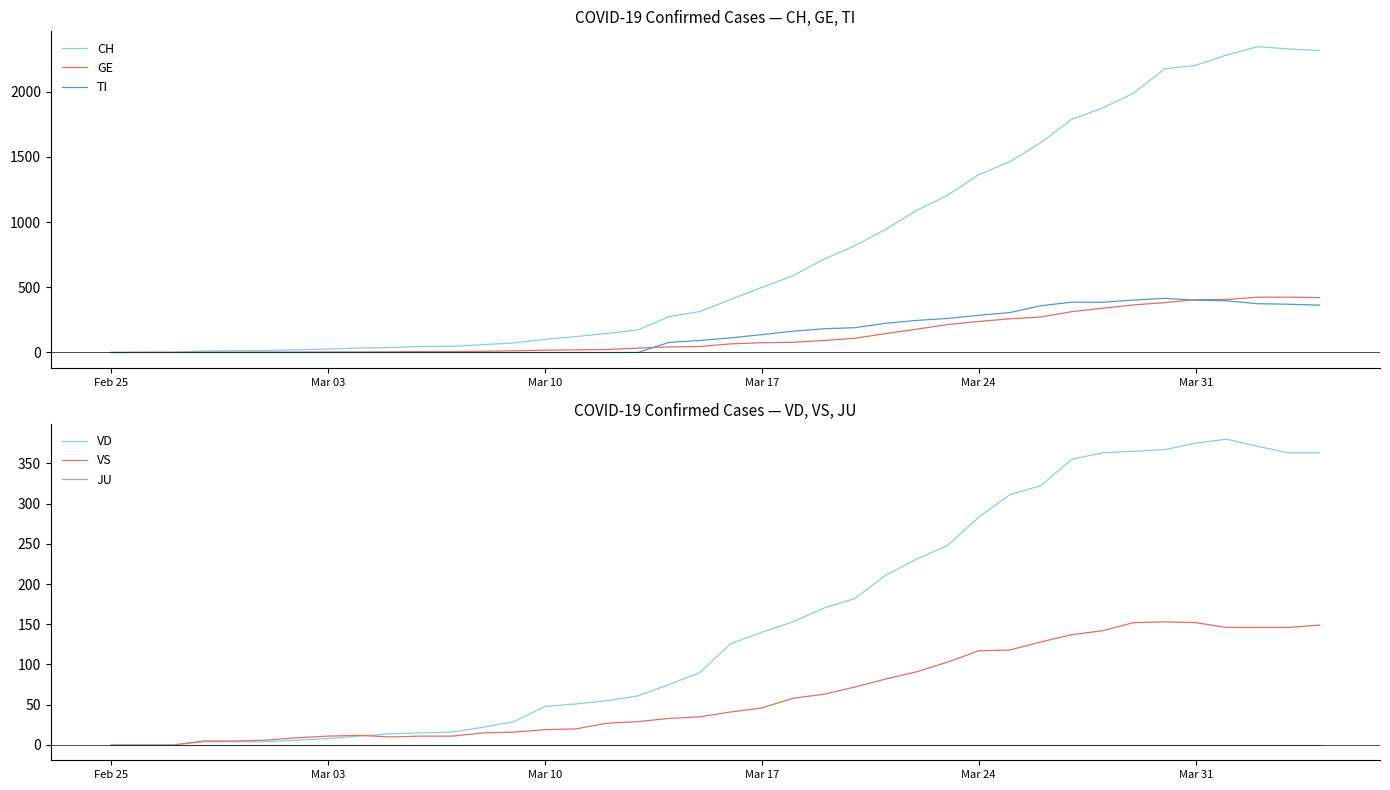

True or false: JU and VD cross at least once.

False